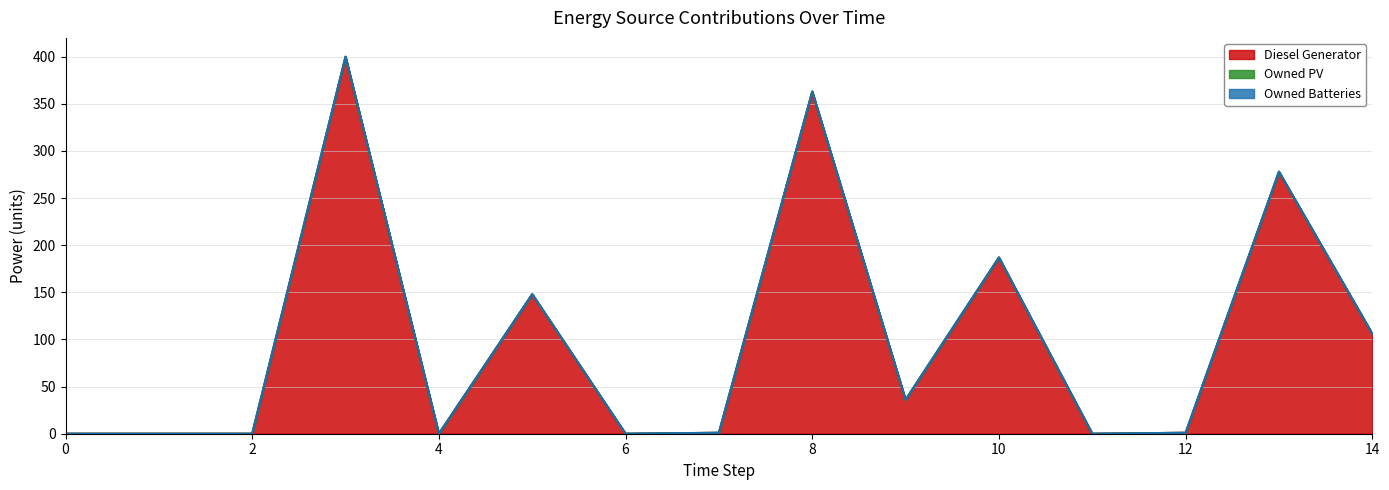

What is the value of the Diesel Generator point at the 9th from the left?

363